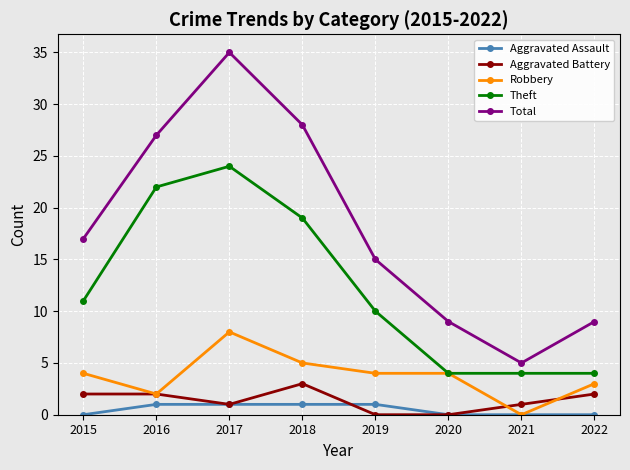

Is the value of Aggravated Assault at 2018 greater than the value of Robbery at 2021?

Yes